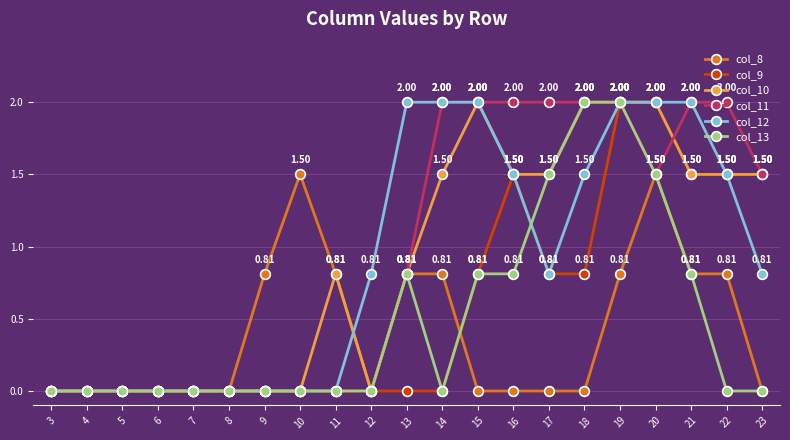

How many distinct data groups are displayed?

6